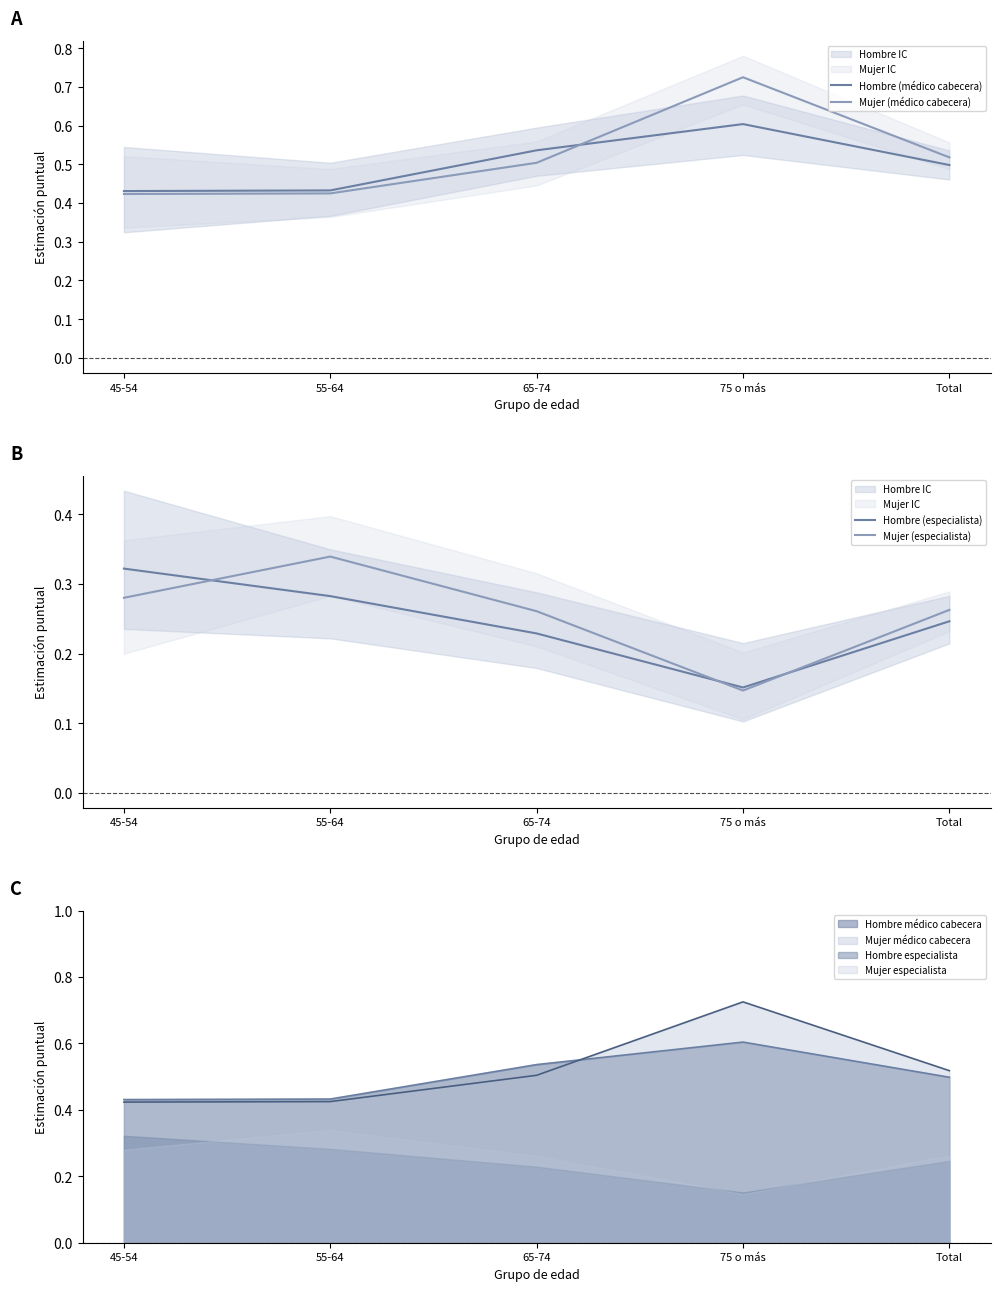

True or false: Mujer (médico cabecera) and Hombre (especialista) cross at least once.

False